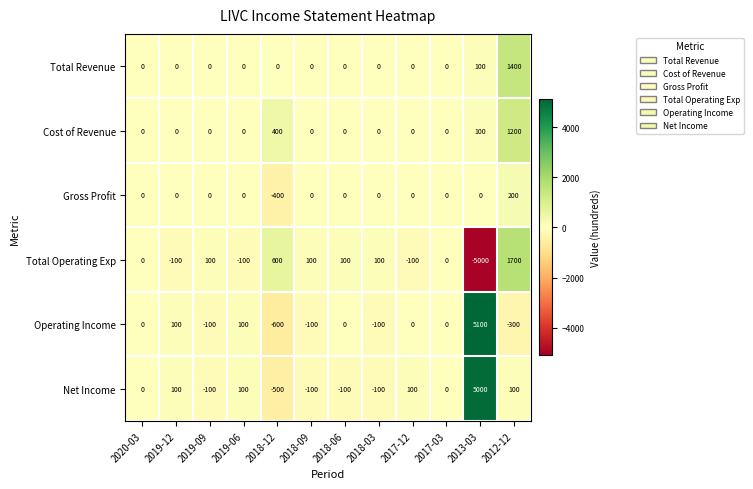

What is the total value across all series at 2012-12?

4300